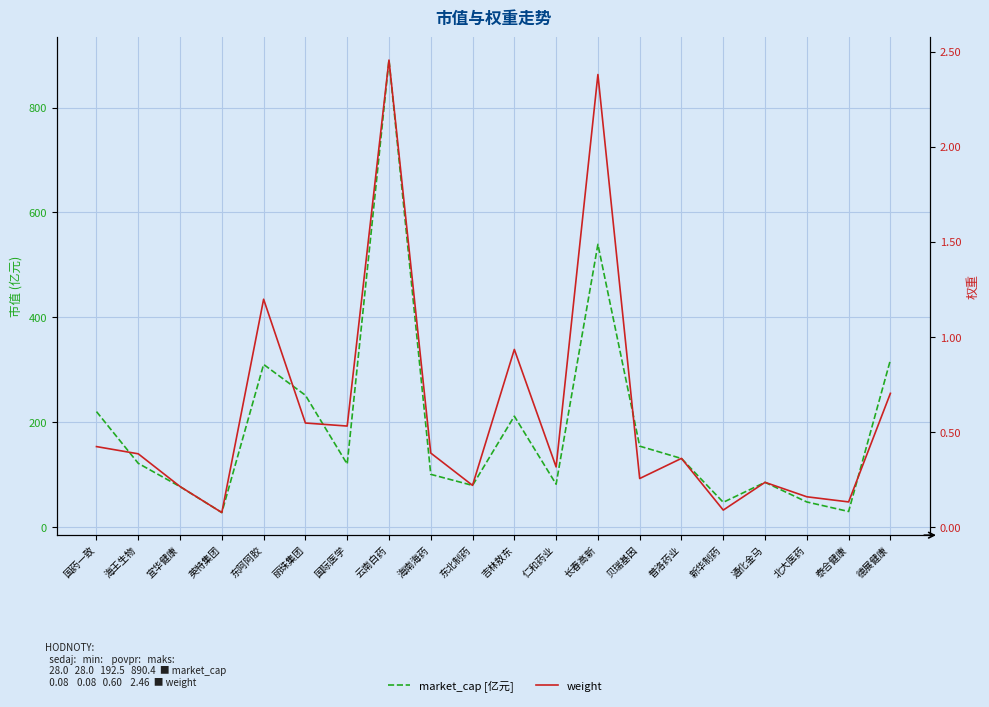

What position from the left is 泰合健康?

19